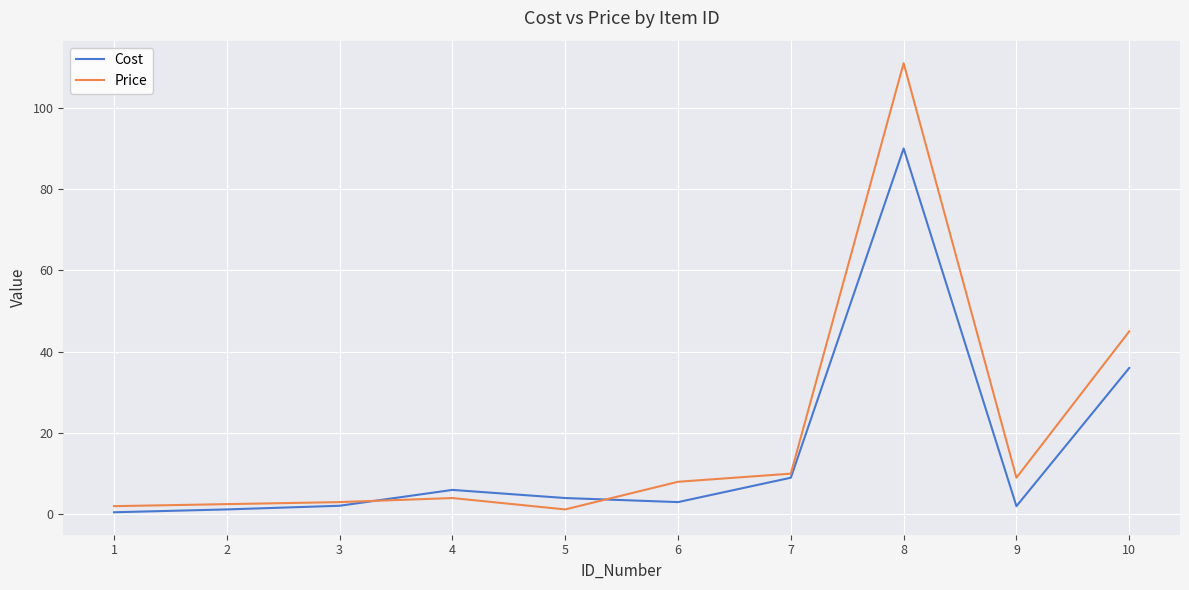

Rank the series by their maximum value, from lowest to highest.

Cost, Price